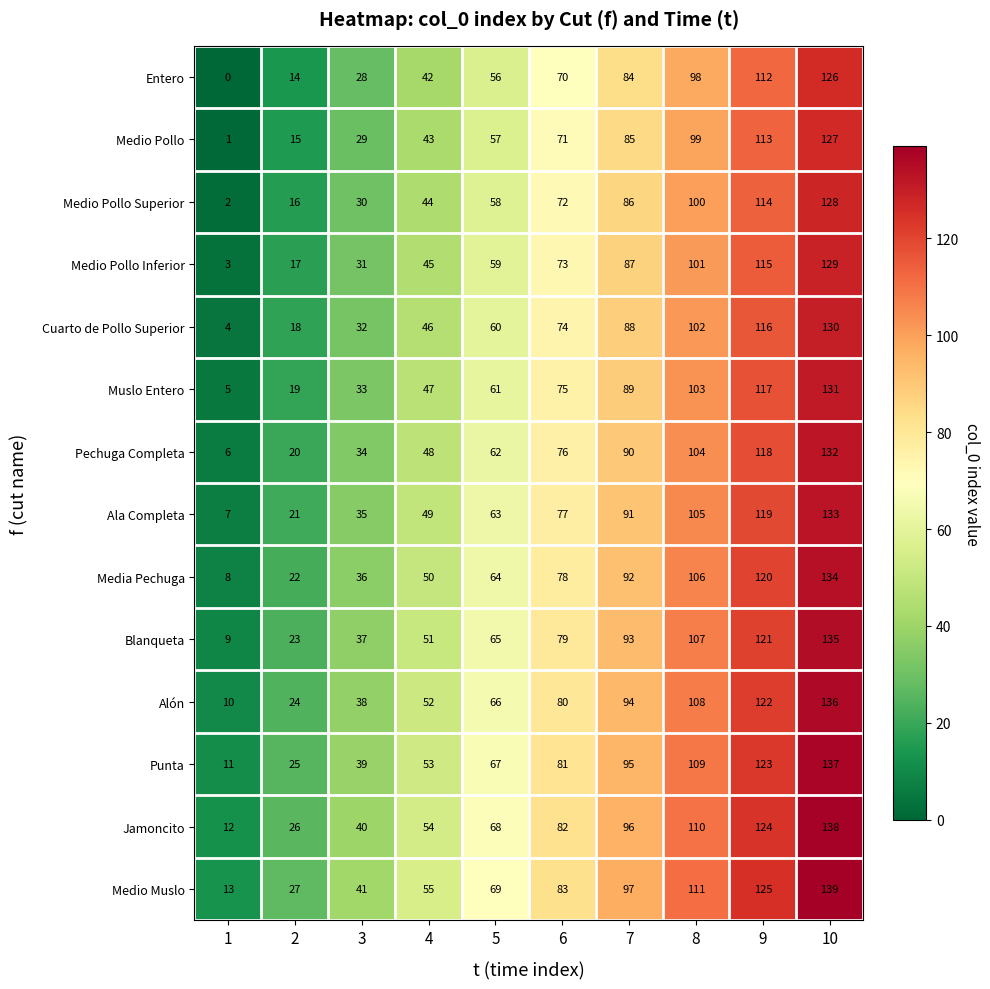

At which category does the chart reach its peak across all series?

10